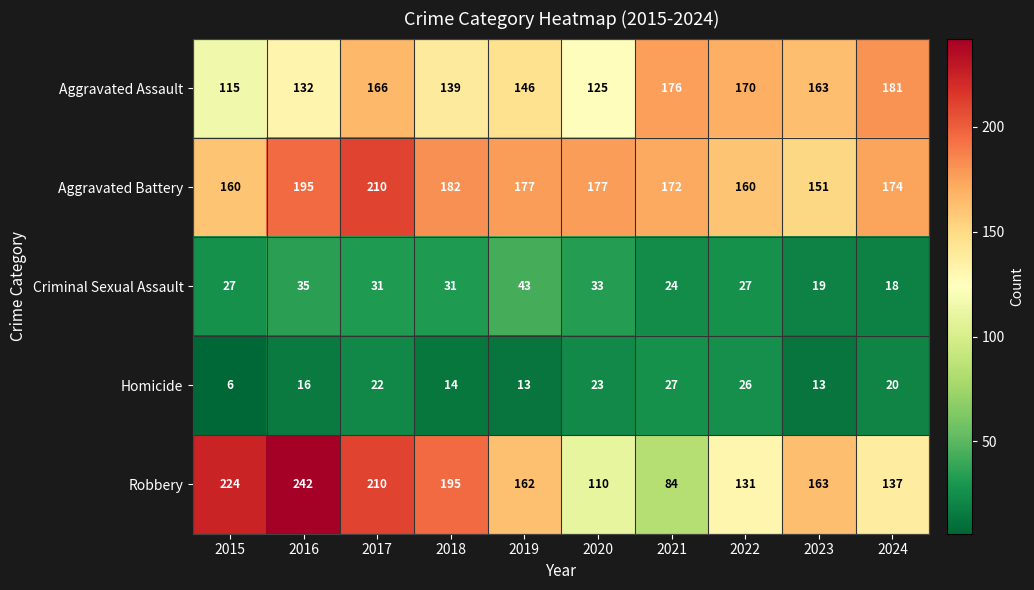

Which label corresponds to the smallest value in the chart?

2015